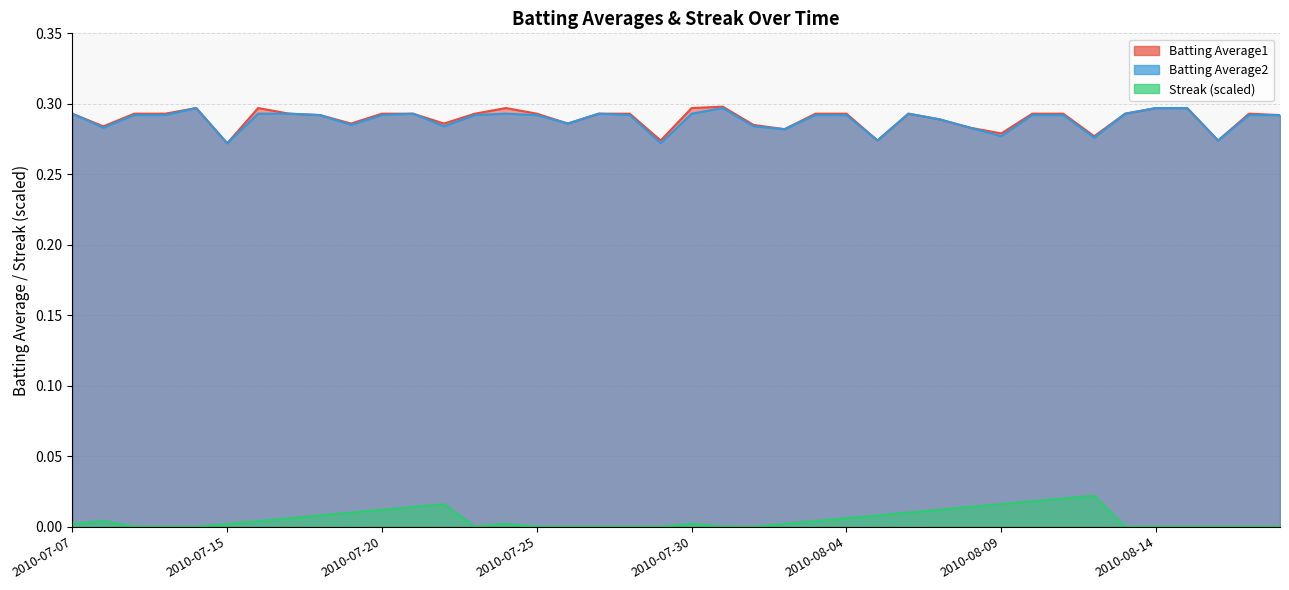

True or false: Streak (scaled) and Batting Average1 cross at least once.

False